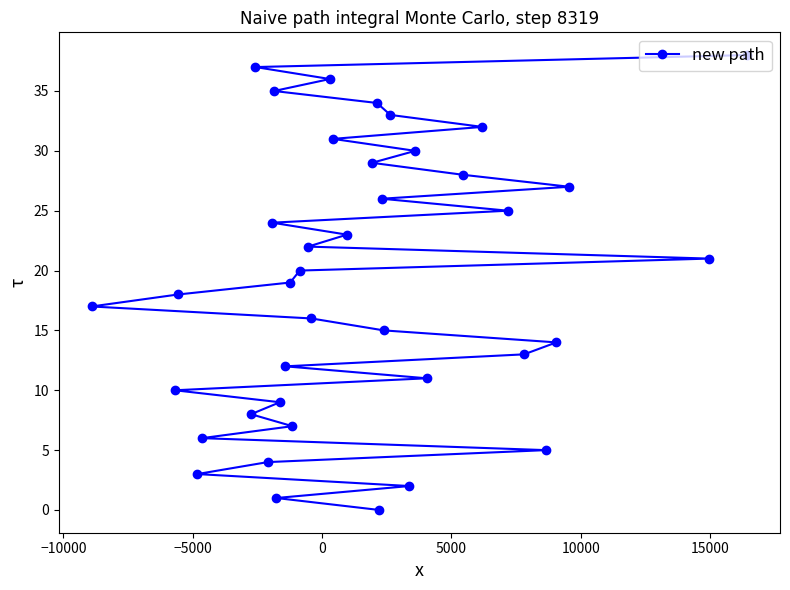

What is the difference between the maximum and minimum values?

38